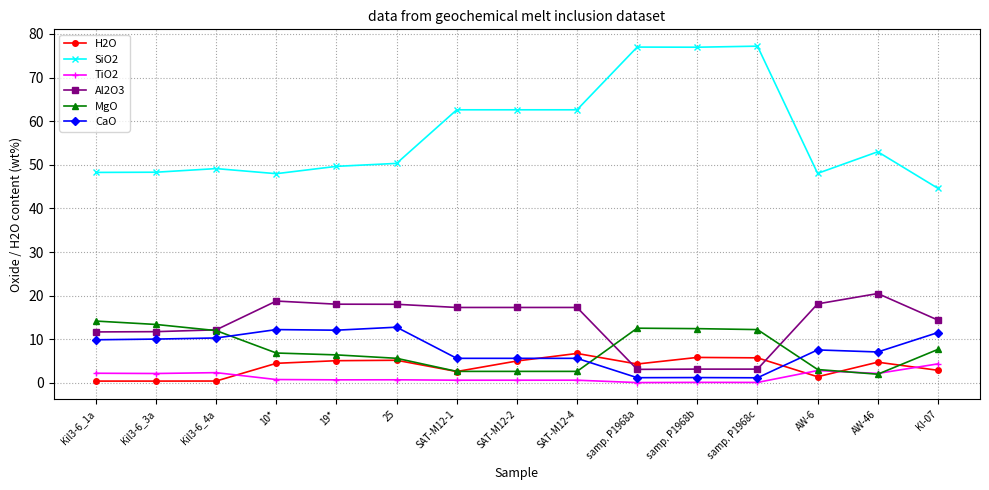

The value of TiO2 at samp. P1968b is 0.1. True or false?

True